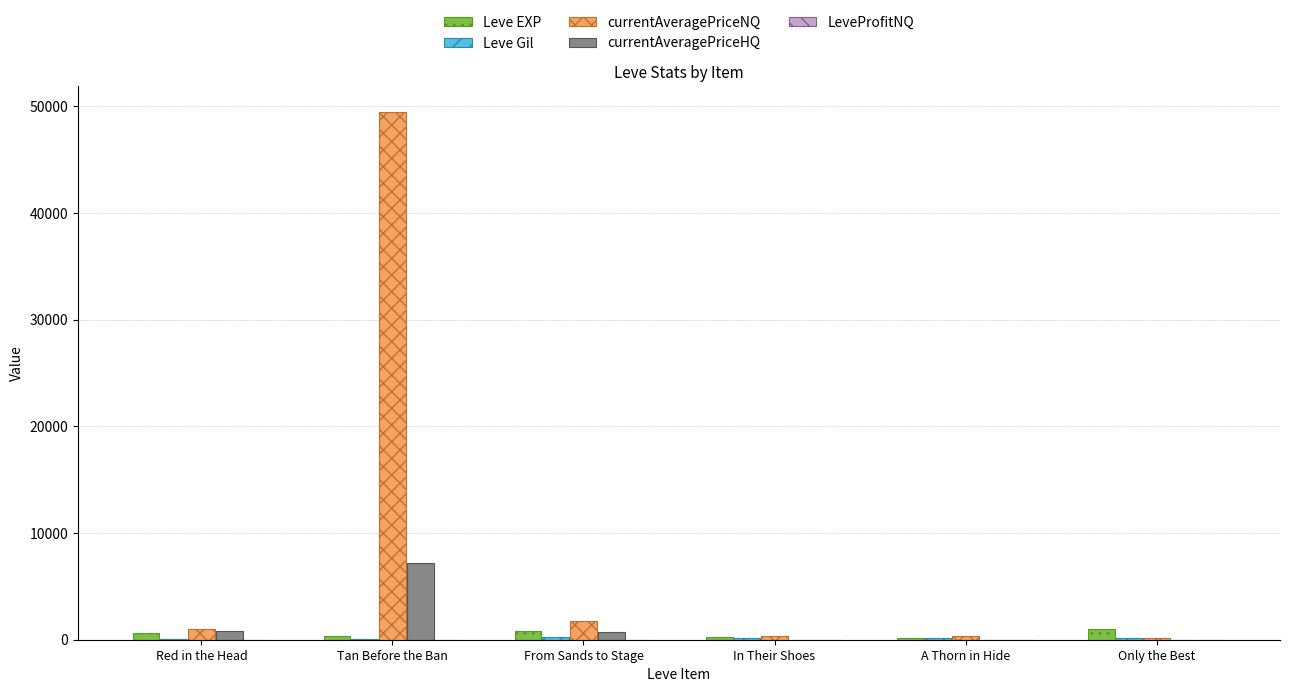

How many categories are shown in the chart?

6